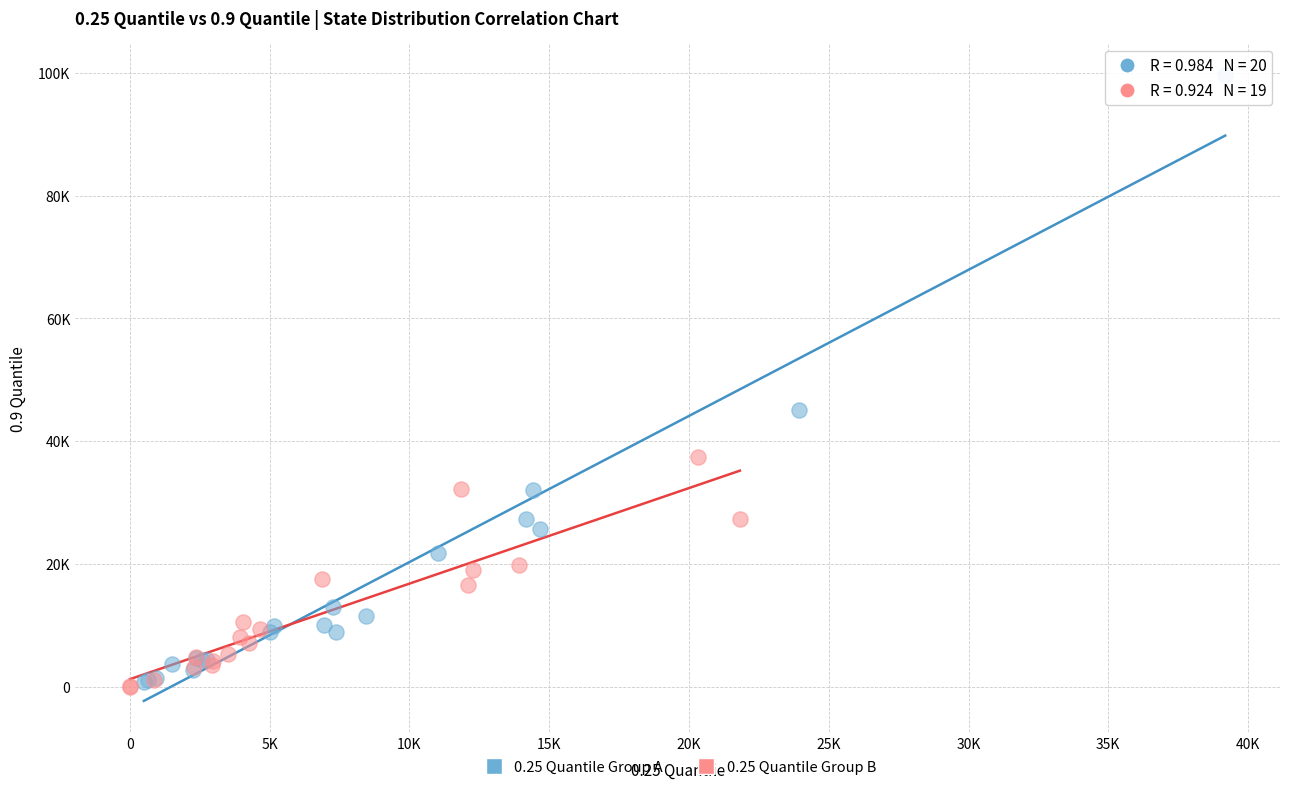

Which series contains the highest Y value?

0.25 Quantile Group A